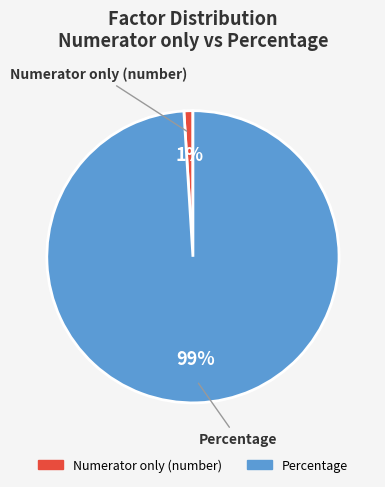

Do Percentage and Numerator only (number) together represent more than half of the pie?

Yes